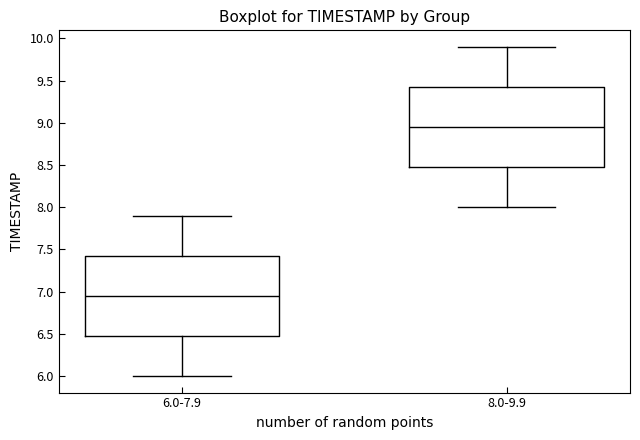

Reading left to right, transcribe this box plot: for each box, give where its median line is, the range the box spans, and where its two whiskers end, as read against the y-axis. The values are not printed on the chart, so give them approximately, as read against the axis.

6.0-7.9: median 6.95, box 6.50 to 7.45, whiskers 6.00 to 7.90
8.0-9.9: median 8.95, box 8.50 to 9.45, whiskers 8.00 to 9.90